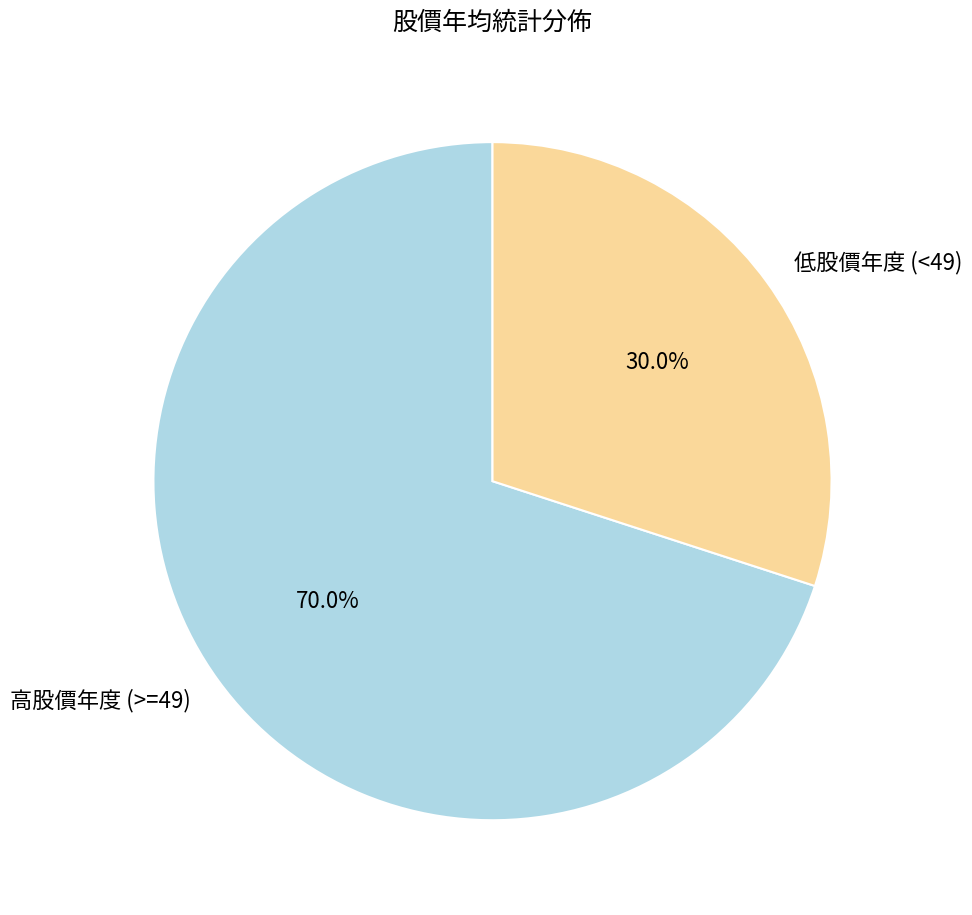

What is the smallest slice in the pie chart?

低股價年度 (<49)